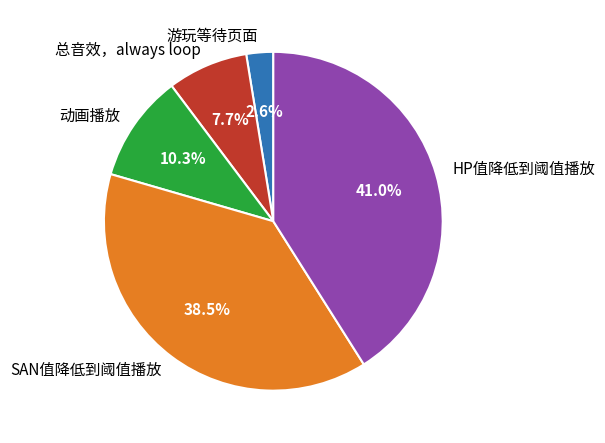

To the nearest percent, what portion does HP值降低到阈值播放 represent?

41%